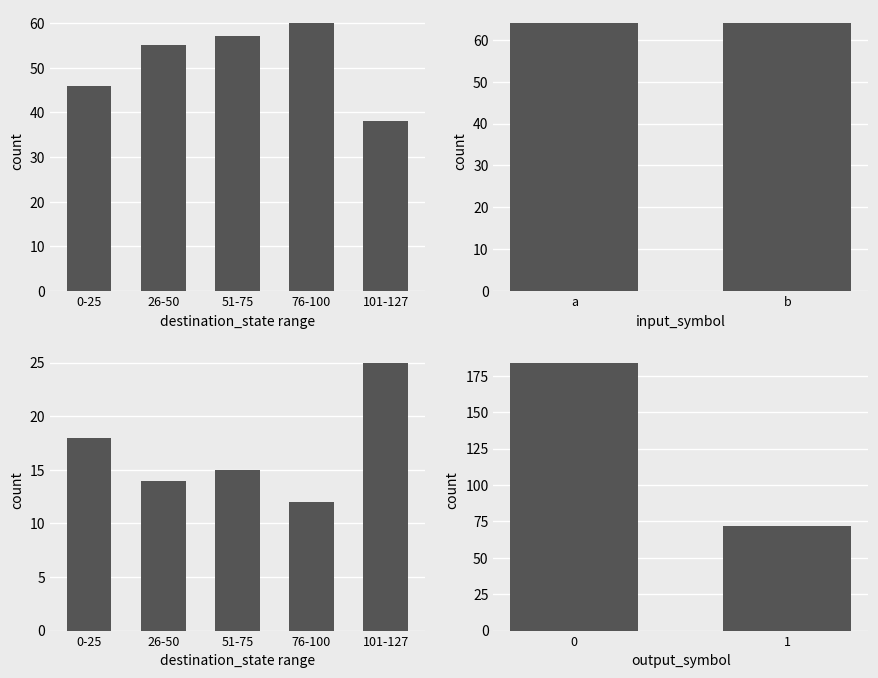

What is the spread (max minus min) of values at 101-127?

13